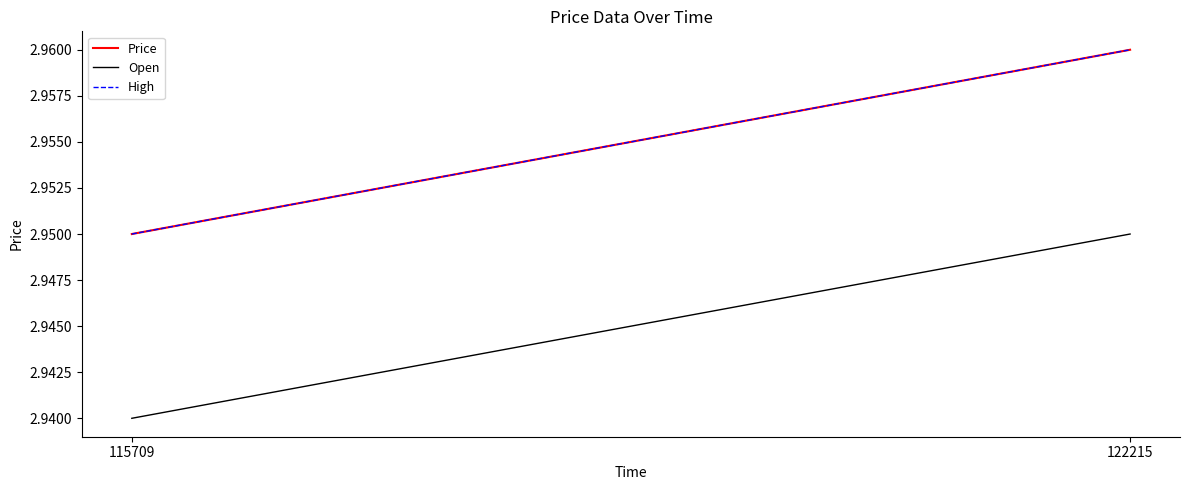

Reading left to right, what are all the values shown in this chart?

Price: 115709=3.0	122215=3.0
Open: 115709=2.9	122215=3.0
High: 115709=3.0	122215=3.0